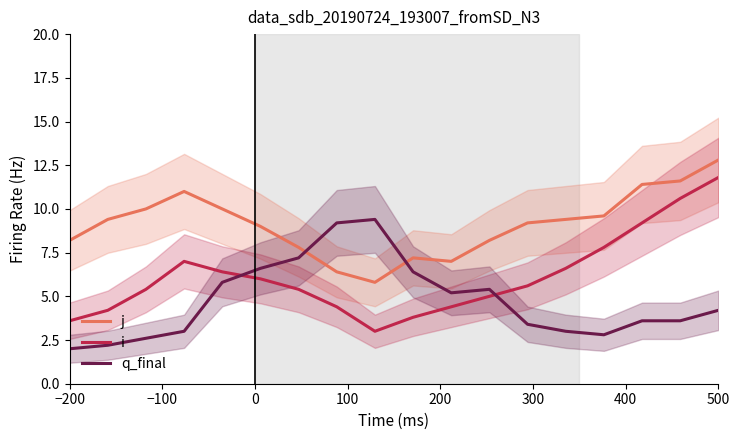

What is the sum of all i values?

110.2